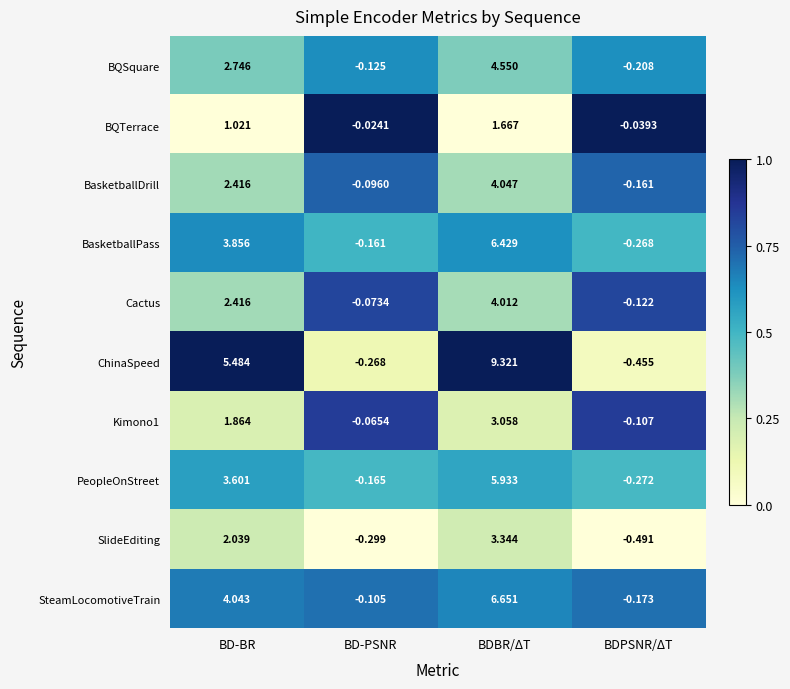

What is the greatest value displayed?

9.3